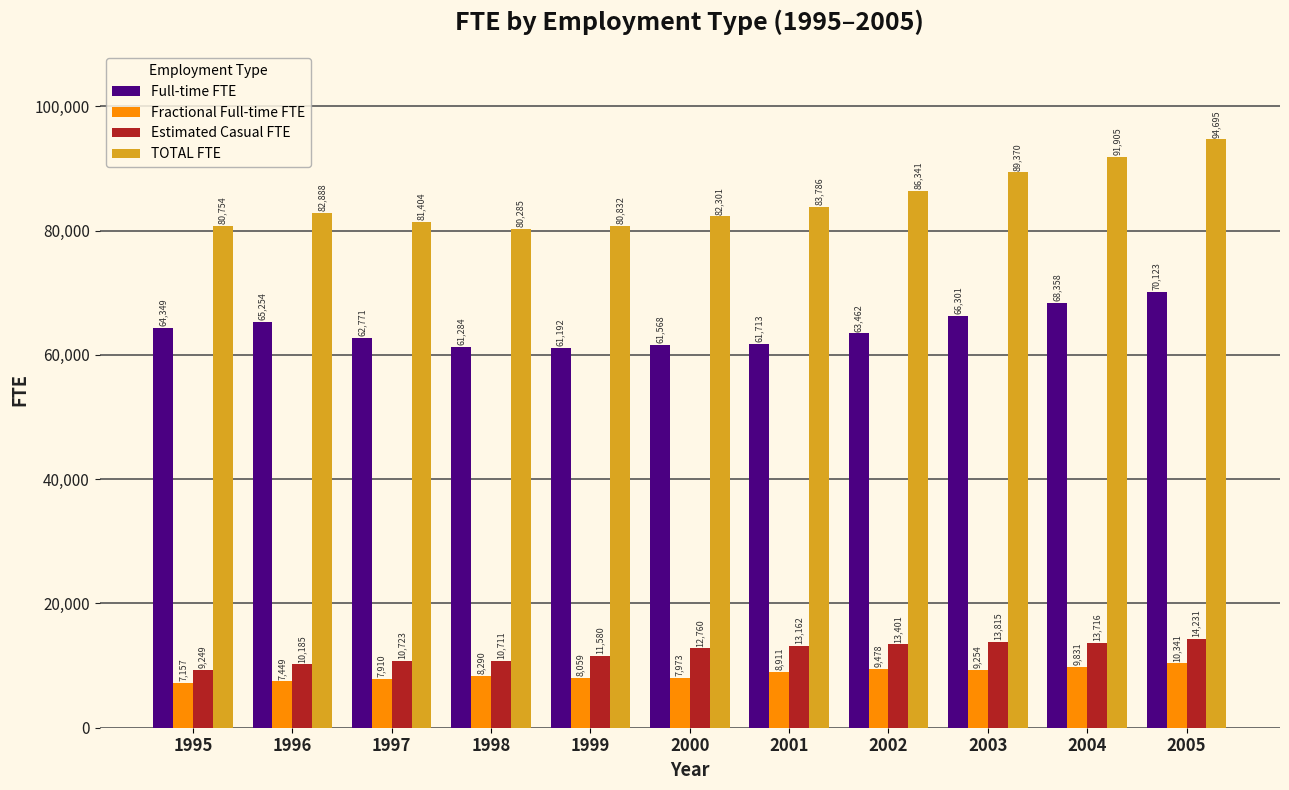

What is the difference between the TOTAL FTE values at 1997 and 1995?

650